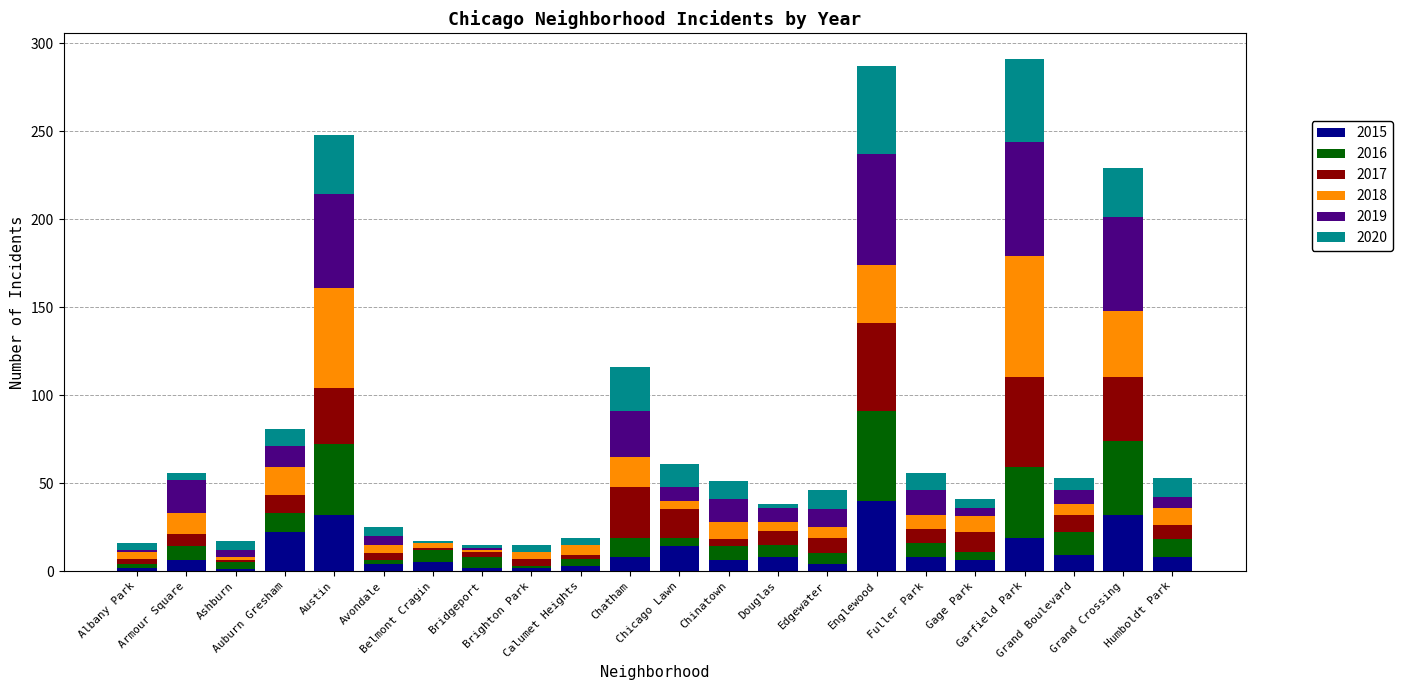

At which label is 2016 closest to 26?

Grand Boulevard